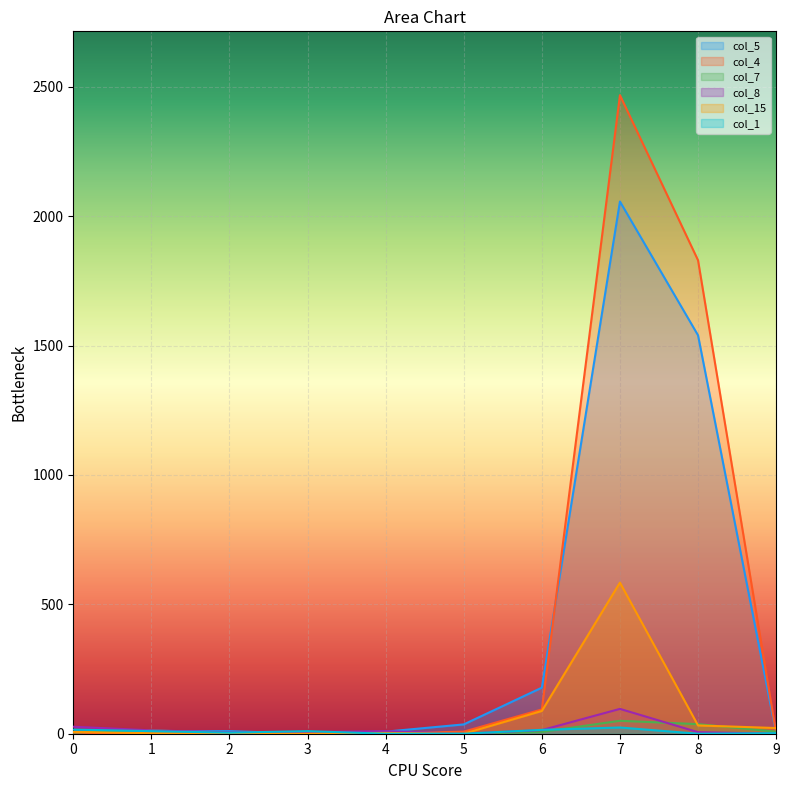

What are all the series names shown in the legend?

col_5, col_4, col_7, col_8, col_15, col_1